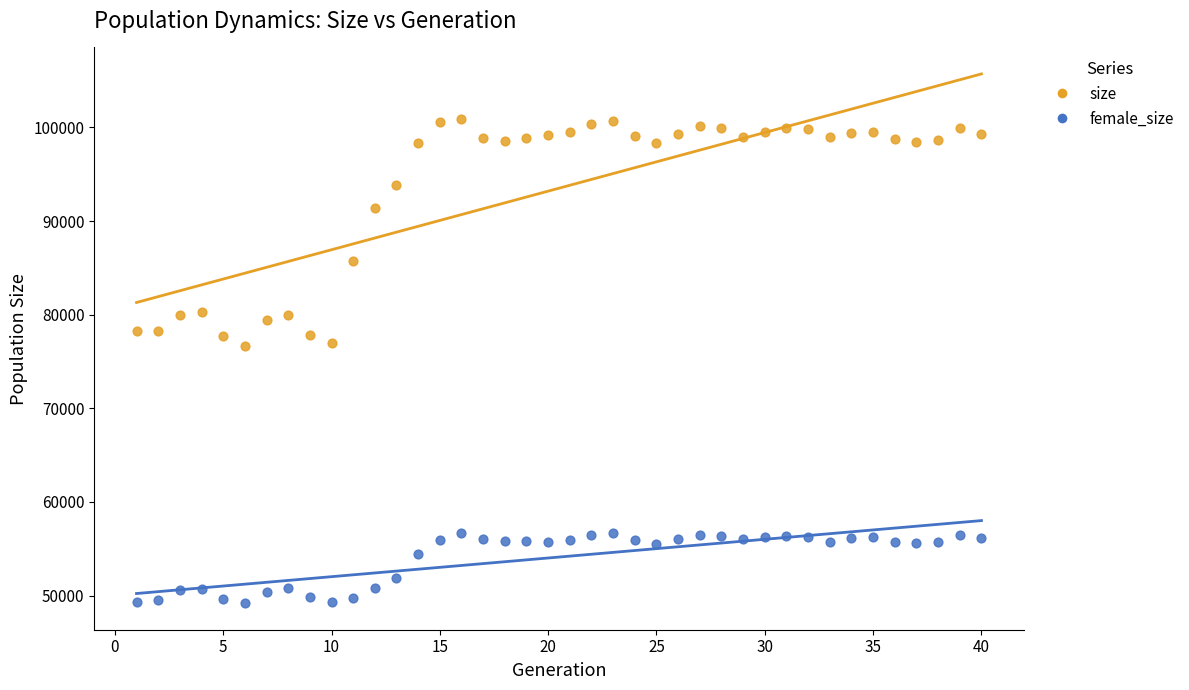

What are all the series names shown in the legend?

size, female_size